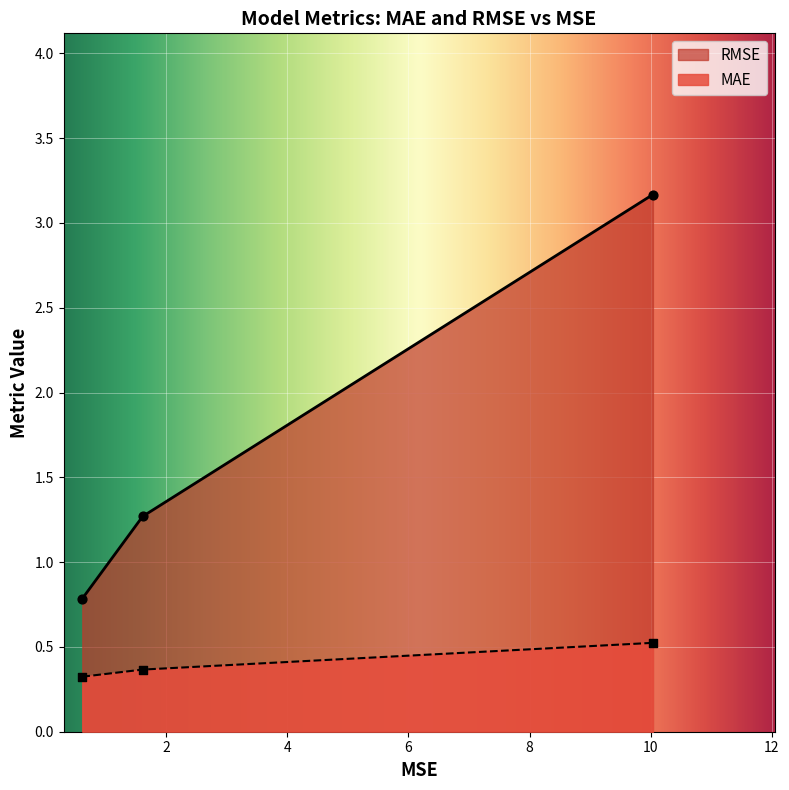

Which series contains the lowest Y value?

MAE